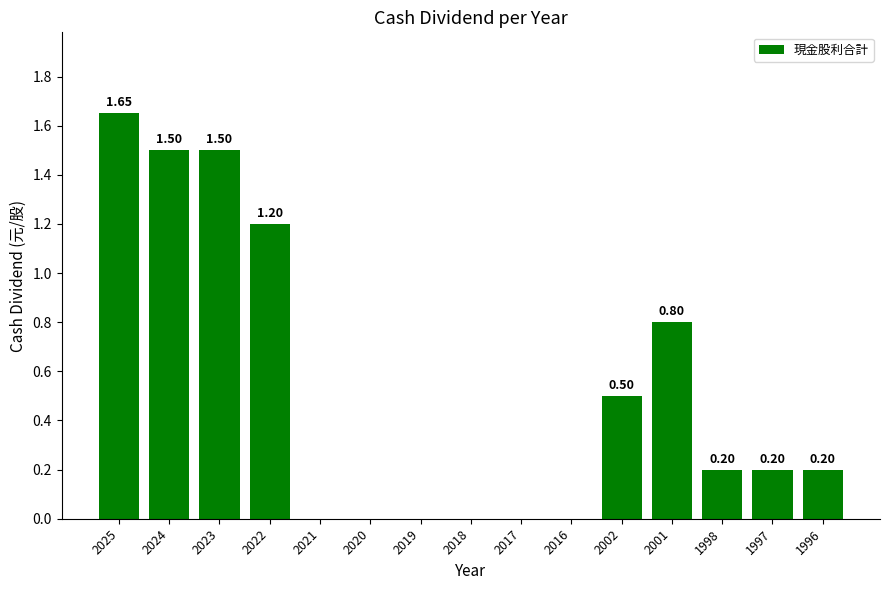

Which has a higher value, 2022 or 2021?

2022